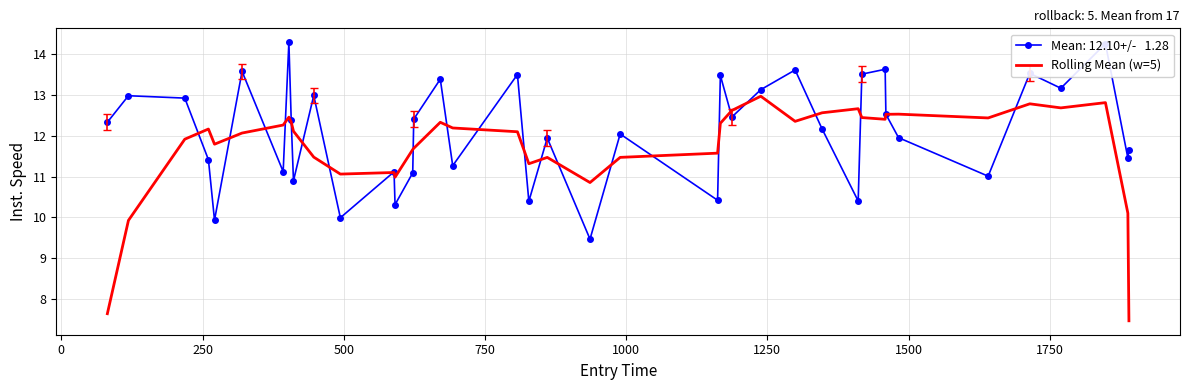

What is the smallest value displayed?

7.5